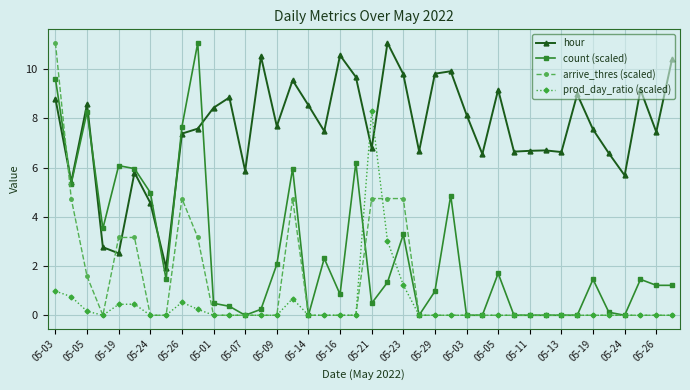

How many lines are shown in the chart?

4